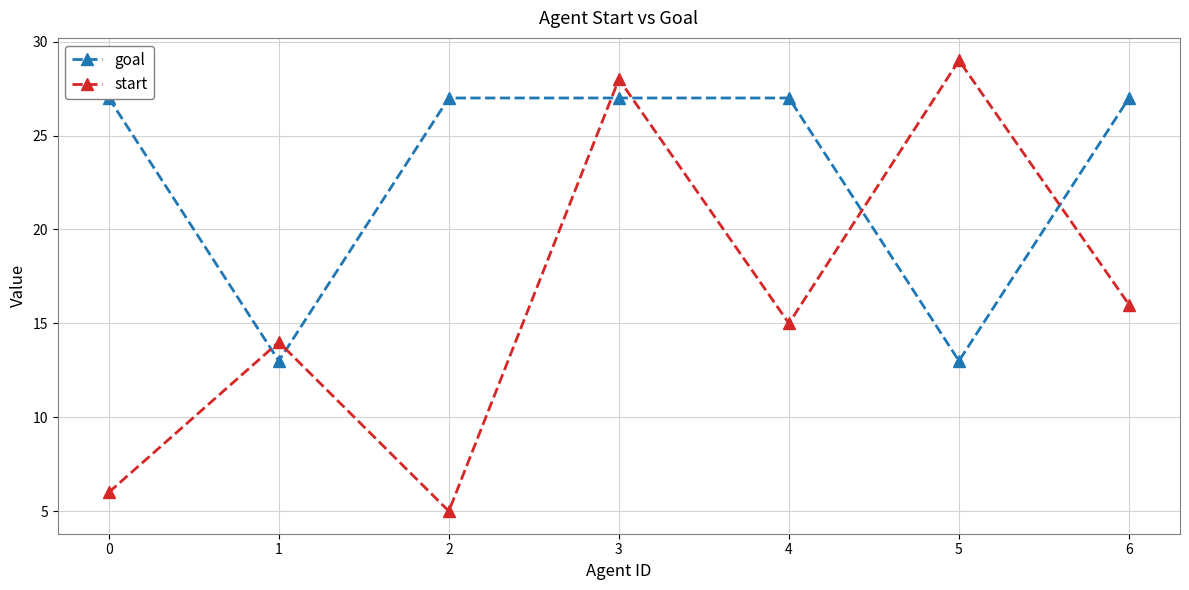

How many goal values are between 13 and 27?

7